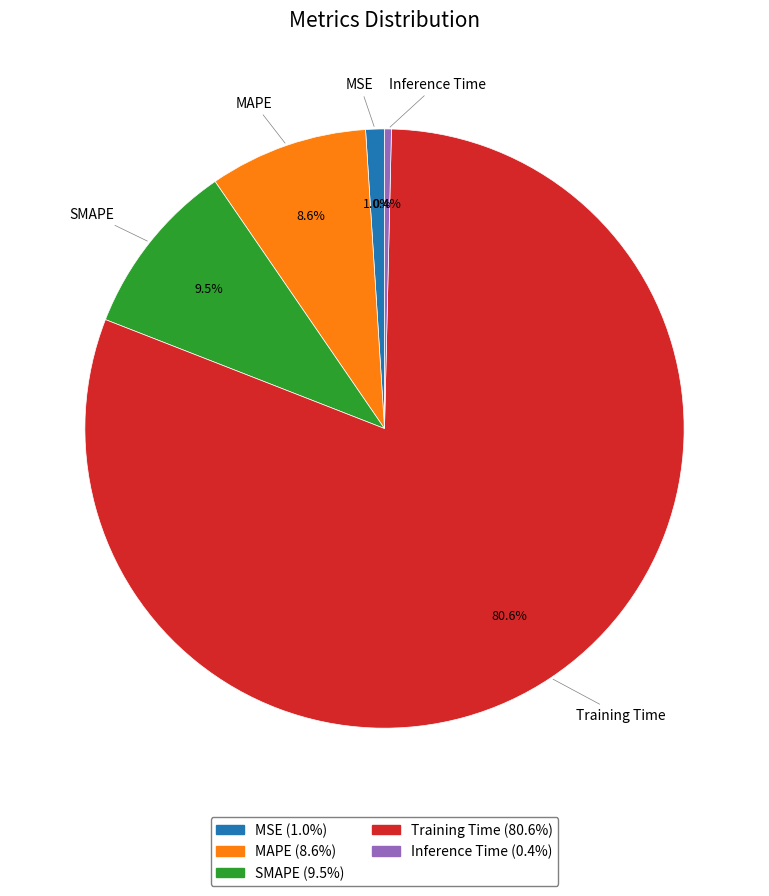

Is the sum of Inference Time and Training Time greater than half?

Yes